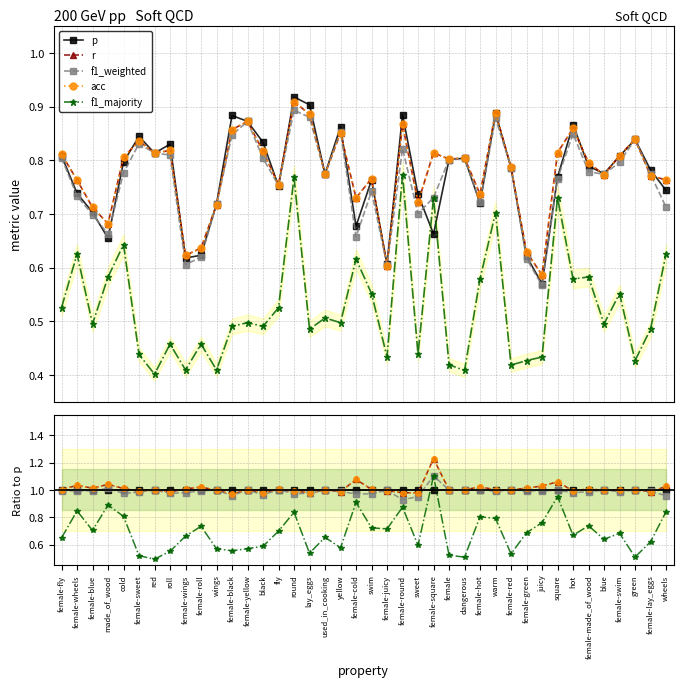

How many series are shown in this chart?

5